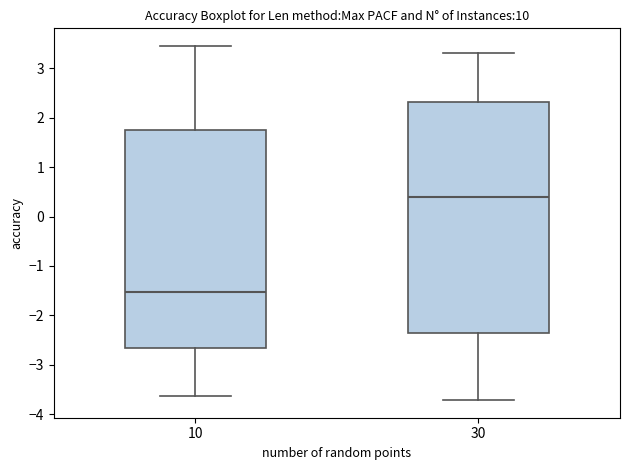

Reading left to right, transcribe this box plot: for each box, give where its median line is, the range the box spans, and where its two whiskers end, as read against the y-axis. The values are not printed on the chart, so give them approximately, as read against the axis.

10: median -1.5, box -2.7 to 1.8, whiskers -3.6 to 3.4
30: median 0.4, box -2.4 to 2.3, whiskers -3.7 to 3.3